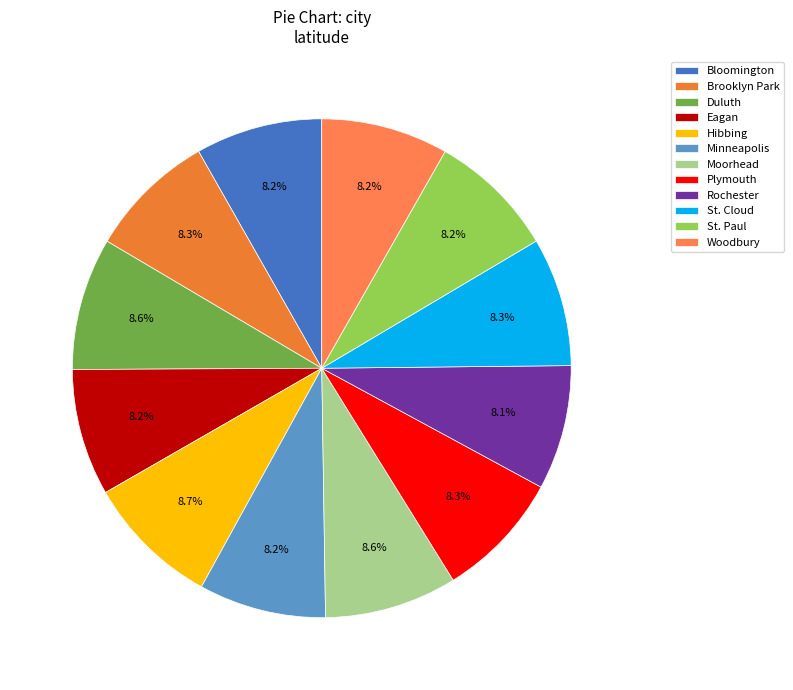

Which has a higher value, St. Cloud or Plymouth?

St. Cloud